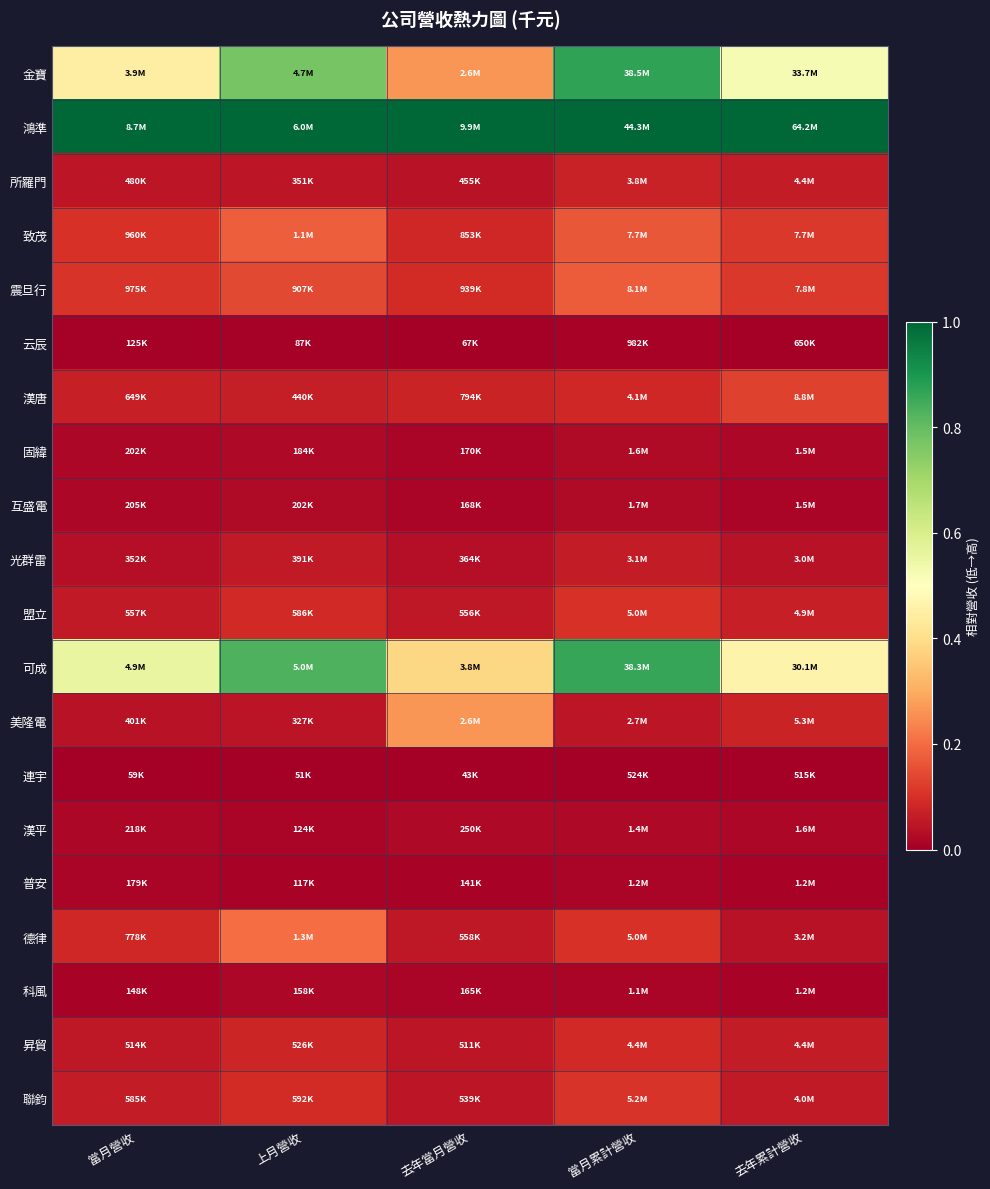

Reading left to right, extract all data points from this chart.

金寶: 當月營收=0.4	上月營收=0.8	去年當月營收=0.3	當月累計營收=0.9	去年累計營收=0.5
鴻準: 當月營收=1.0	上月營收=1.0	去年當月營收=1.0	當月累計營收=1.0	去年累計營收=1.0
所羅門: 當月營收=0.0	上月營收=0.1	去年當月營收=0.0	當月累計營收=0.1	去年累計營收=0.1
致茂: 當月營收=0.1	上月營收=0.2	去年當月營收=0.1	當月累計營收=0.2	去年累計營收=0.1
震旦行: 當月營收=0.1	上月營收=0.1	去年當月營收=0.1	當月累計營收=0.2	去年累計營收=0.1
云辰: 當月營收=0.0	上月營收=0.0	去年當月營收=0.0	當月累計營收=0.0	去年累計營收=0.0
漢唐: 當月營收=0.1	上月營收=0.1	去年當月營收=0.1	當月累計營收=0.1	去年累計營收=0.1
固緯: 當月營收=0.0	上月營收=0.0	去年當月營收=0.0	當月累計營收=0.0	去年累計營收=0.0
互盛電: 當月營收=0.0	上月營收=0.0	去年當月營收=0.0	當月累計營收=0.0	去年累計營收=0.0
光群雷: 當月營收=0.0	上月營收=0.1	去年當月營收=0.0	當月累計營收=0.1	去年累計營收=0.0
盟立: 當月營收=0.1	上月營收=0.1	去年當月營收=0.1	當月累計營收=0.1	去年累計營收=0.1
可成: 當月營收=0.6	上月營收=0.8	去年當月營收=0.4	當月累計營收=0.9	去年累計營收=0.5
美隆電: 當月營收=0.0	上月營收=0.0	去年當月營收=0.3	當月累計營收=0.0	去年累計營收=0.1
連宇: 當月營收=0.0	上月營收=0.0	去年當月營收=0.0	當月累計營收=0.0	去年累計營收=0.0
漢平: 當月營收=0.0	上月營收=0.0	去年當月營收=0.0	當月累計營收=0.0	去年累計營收=0.0
普安: 當月營收=0.0	上月營收=0.0	去年當月營收=0.0	當月累計營收=0.0	去年累計營收=0.0
德律: 當月營收=0.1	上月營收=0.2	去年當月營收=0.1	當月累計營收=0.1	去年累計營收=0.0
科風: 當月營收=0.0	上月營收=0.0	去年當月營收=0.0	當月累計營收=0.0	去年累計營收=0.0
昇貿: 當月營收=0.1	上月營收=0.1	去年當月營收=0.0	當月累計營收=0.1	去年累計營收=0.1
聯鈞: 當月營收=0.1	上月營收=0.1	去年當月營收=0.1	當月累計營收=0.1	去年累計營收=0.1